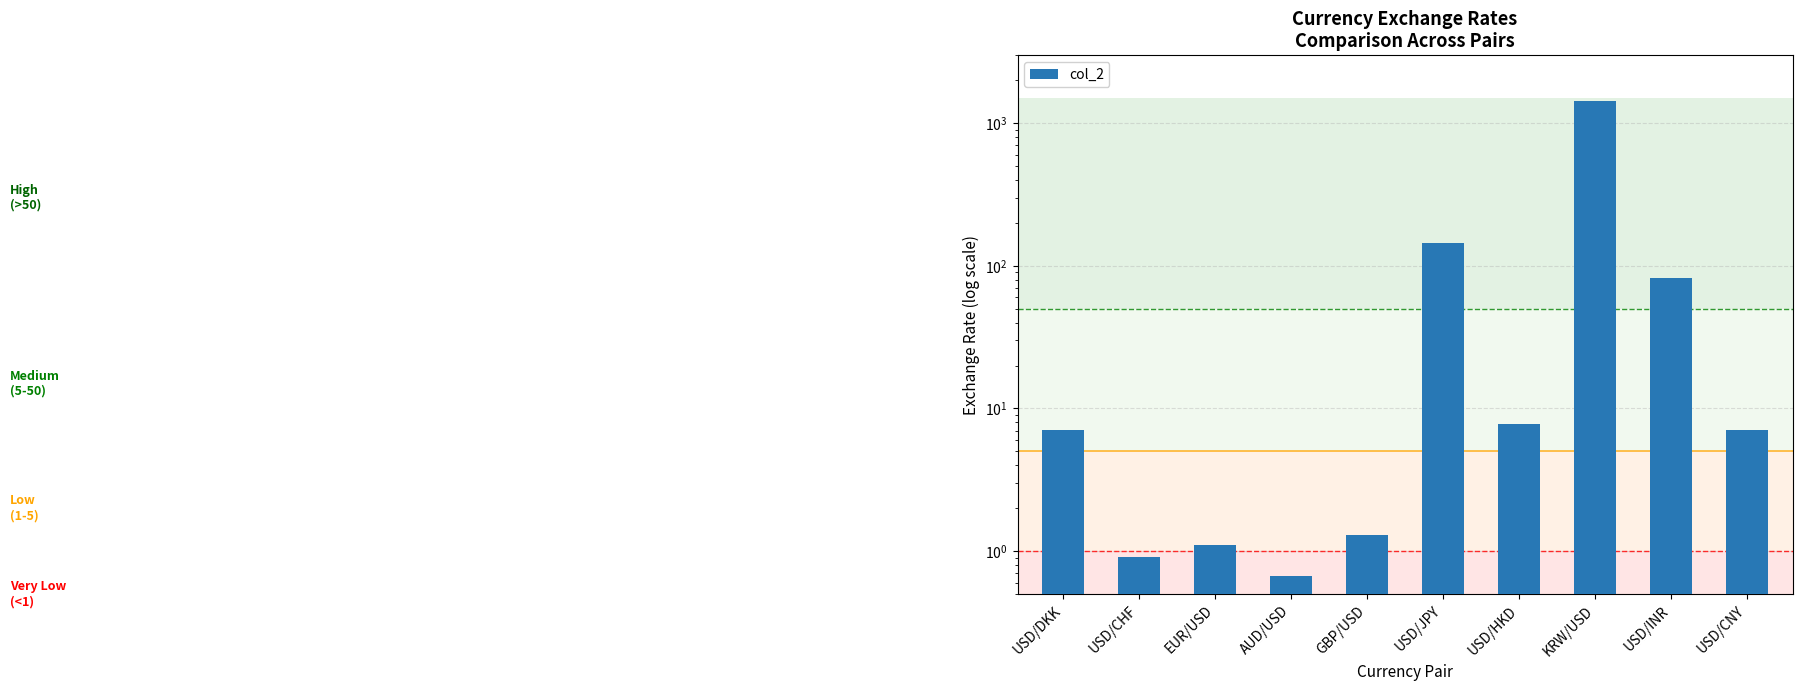

Reading left to right, list all the values displayed in this chart.

7.1	0.9	1.1	0.7	1.3	145.2	7.8	1433.0	82.5	7.1